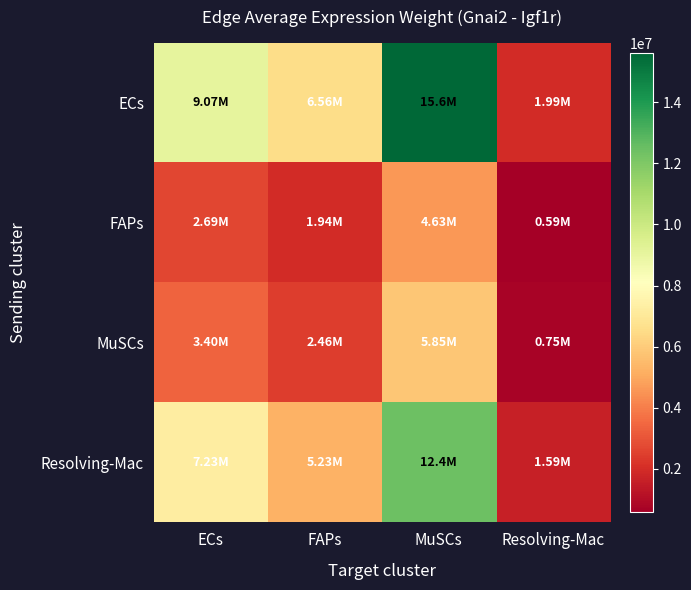

How many categories are shown in the chart?

4